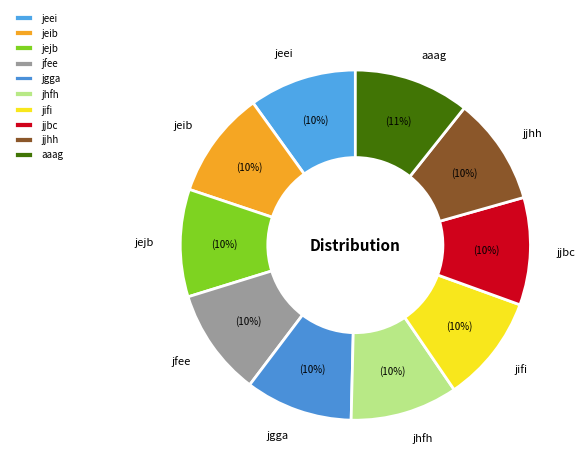

To the nearest percent, what portion does jeib represent?

10%